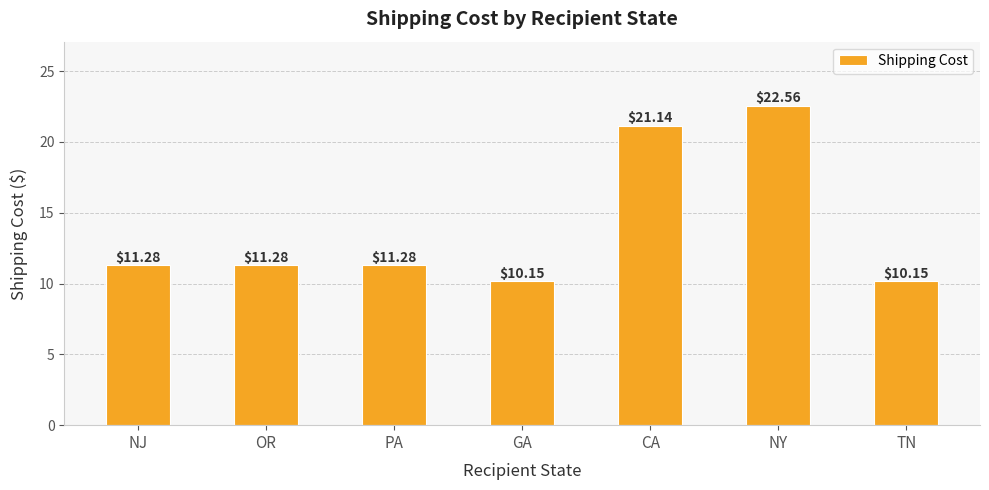

Count the number of categories in the chart.

7